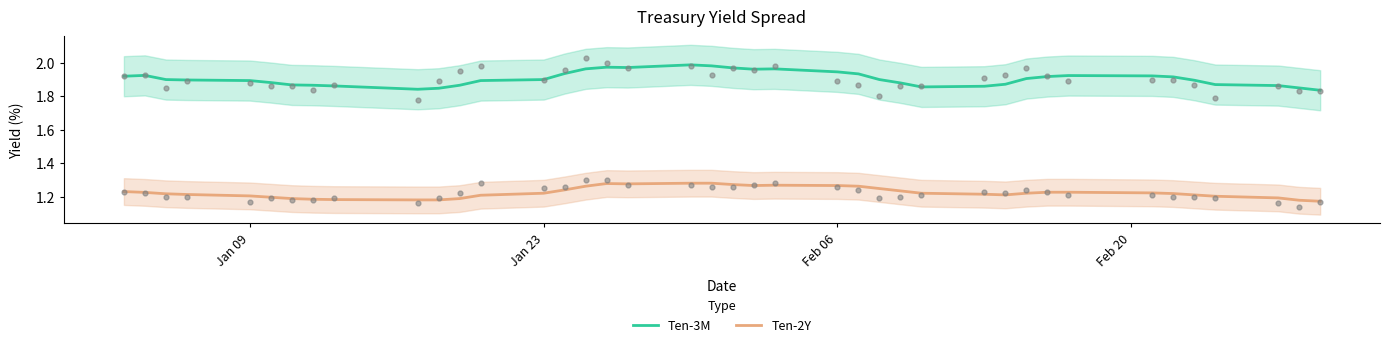

Which series has the largest total across all categories?

Ten-3M